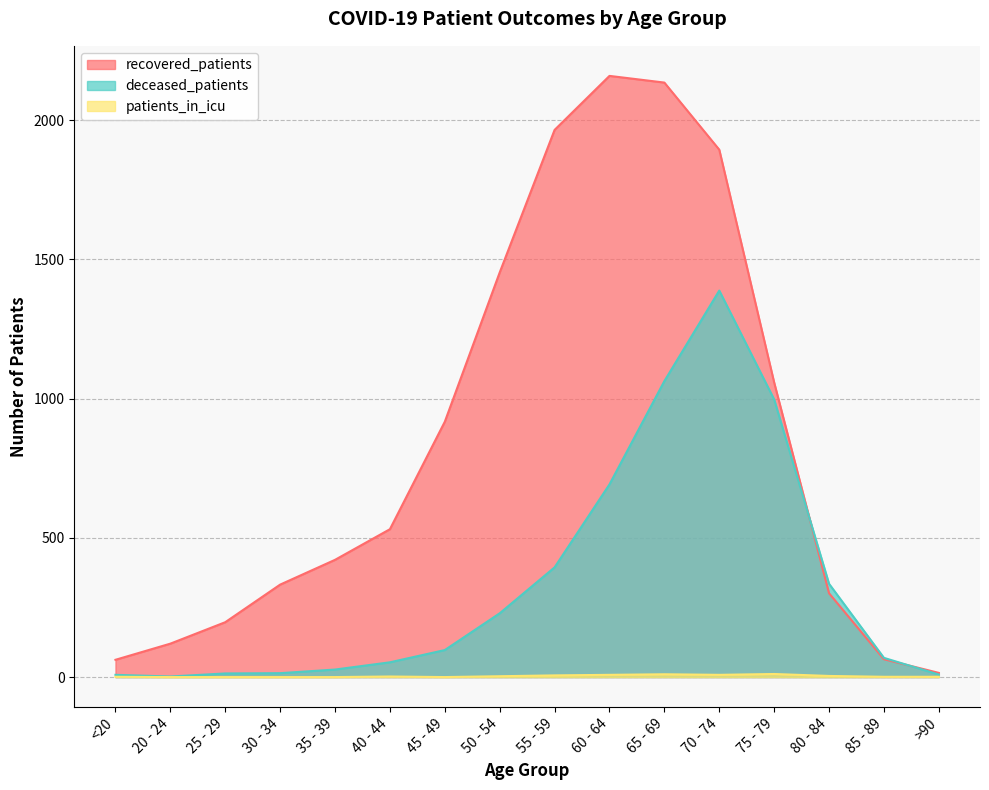

At which category does deceased_patients reach its first local peak?

70 - 74